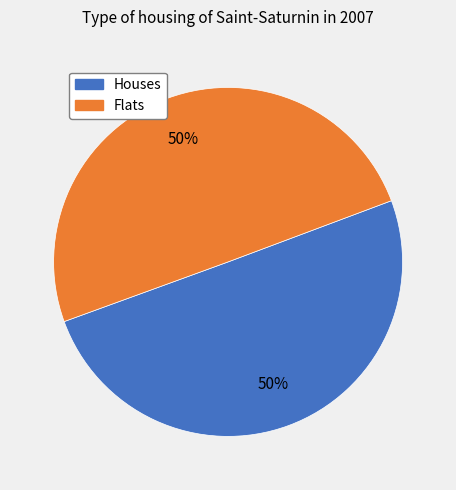

To the nearest percent, what is the average slice percentage?

50%